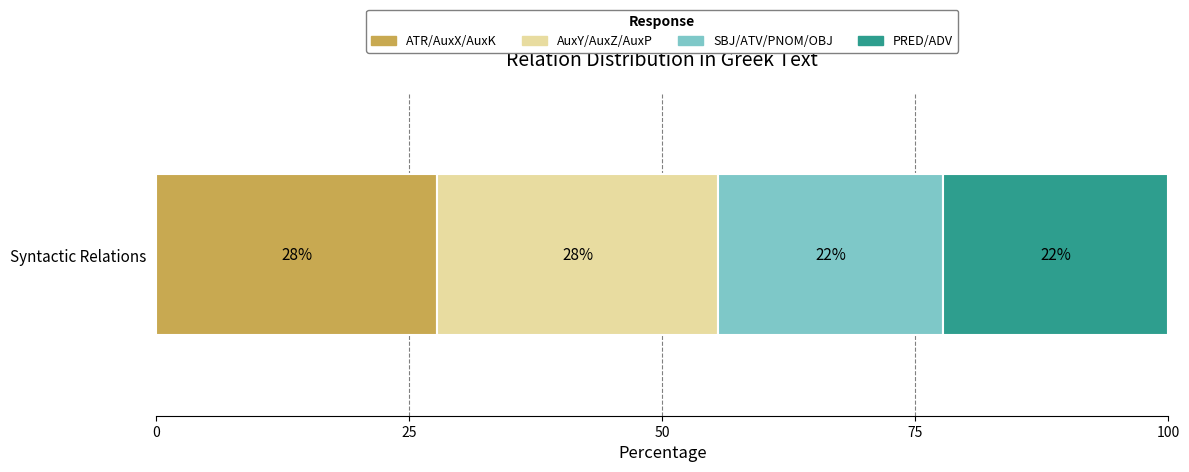

What are all the series names shown in the legend?

ATR/AuxX/AuxK, AuxY/AuxZ/AuxP, SBJ/ATV/PNOM/OBJ, PRED/ADV